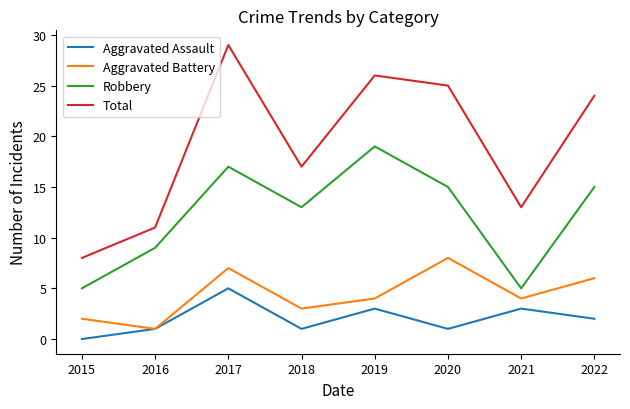

In Robbery, how many points are higher than both neighbors (excluding endpoints)?

2